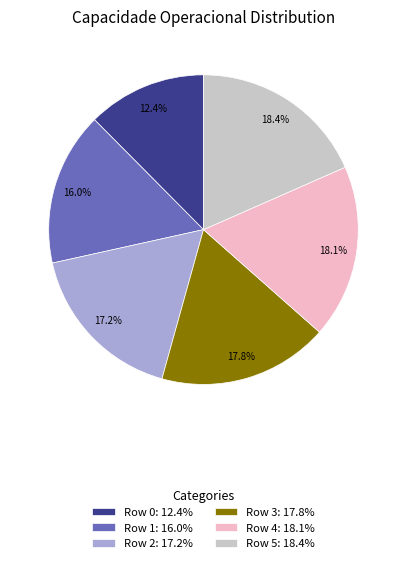

Is there any slice that represents more than half of the pie?

No